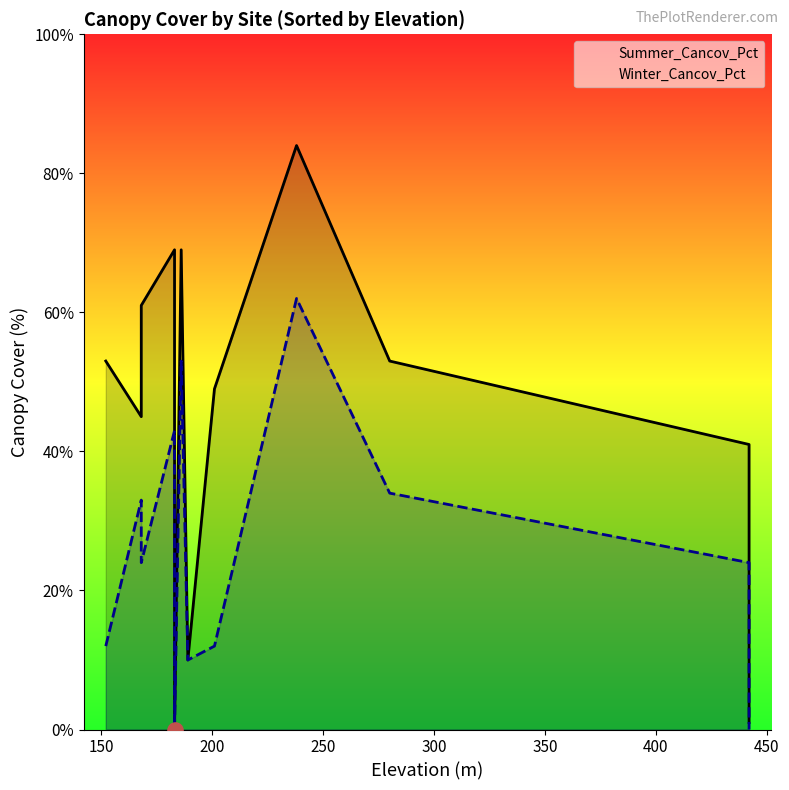

Which series has the largest Y range (max minus min)?

Summer_Cancov_Pct